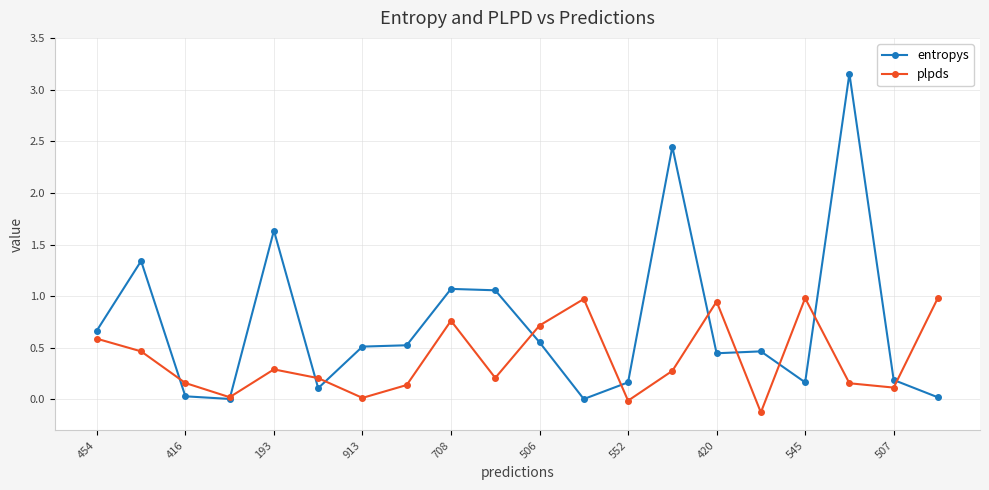

What are all the series names shown in the legend?

entropys, plpds